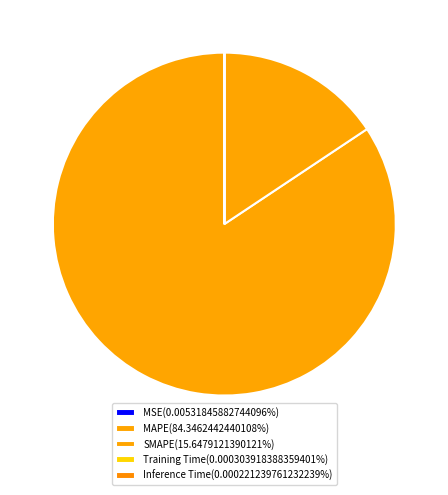

To the nearest percent, what portion does MAPE represent?

84%